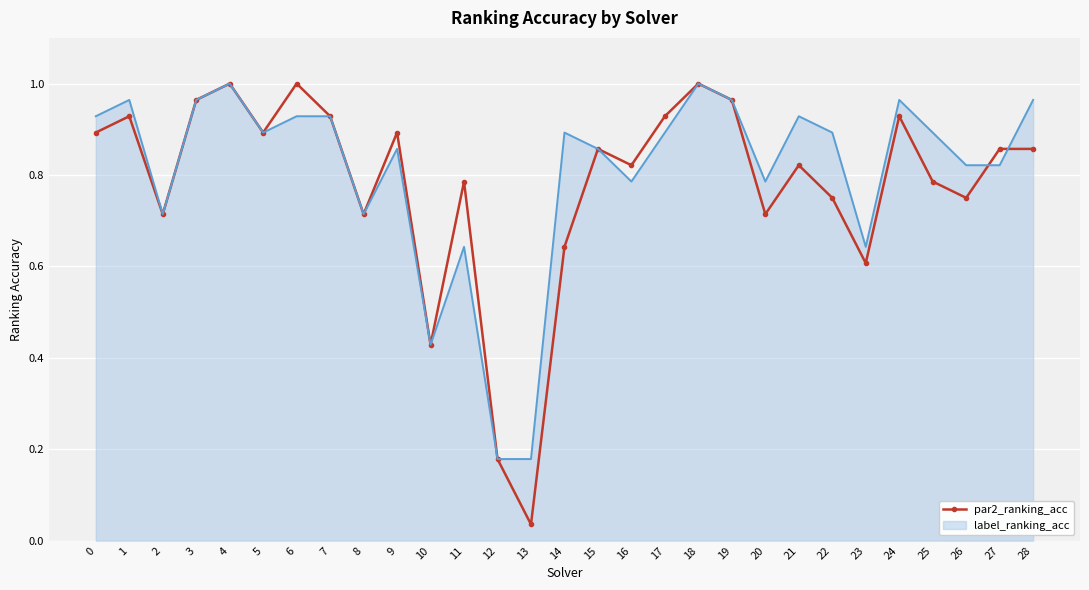

Which label corresponds to the smallest value in the chart?

13